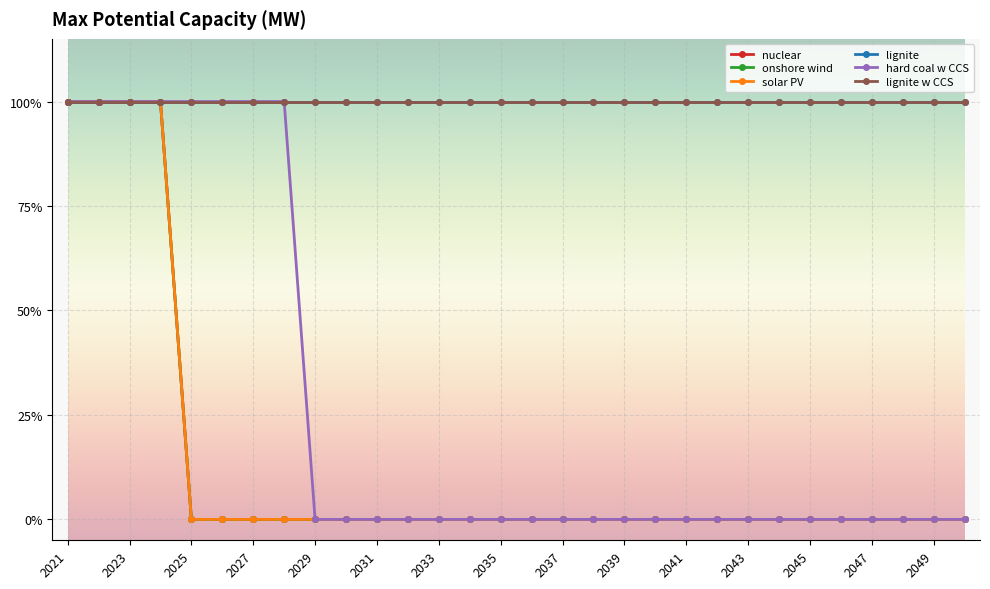

At which category is the sum across all series the highest?

2021